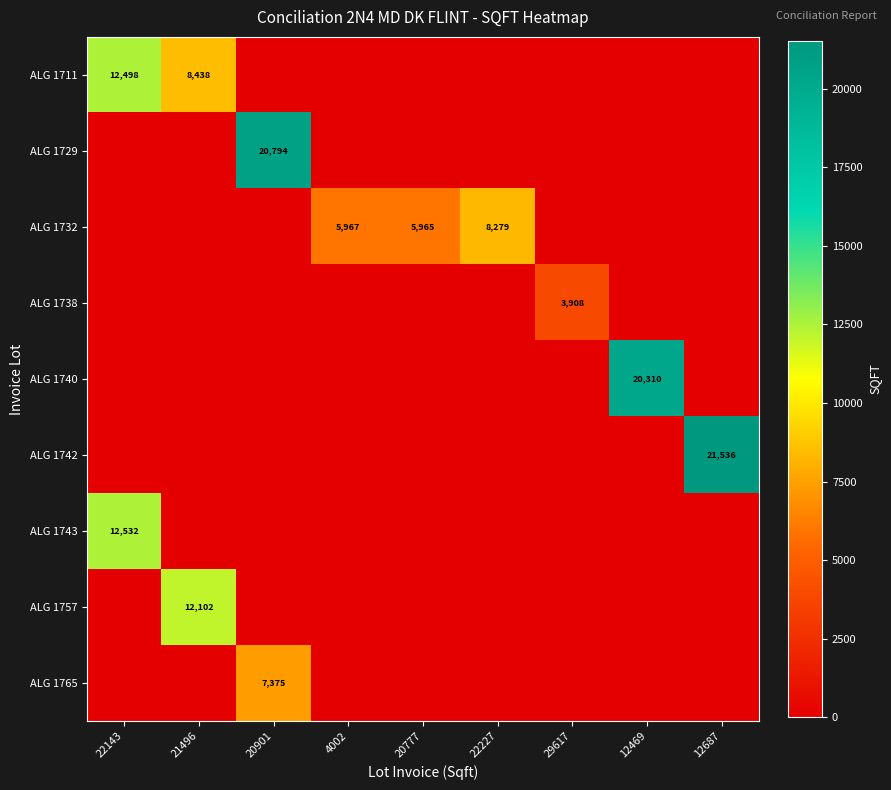

Is it true that ALG 1729 equals 11829 at 20901?

False